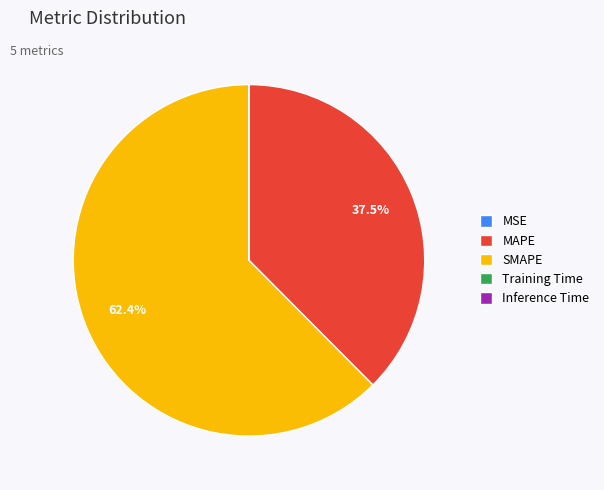

What is the largest slice in the pie chart?

SMAPE